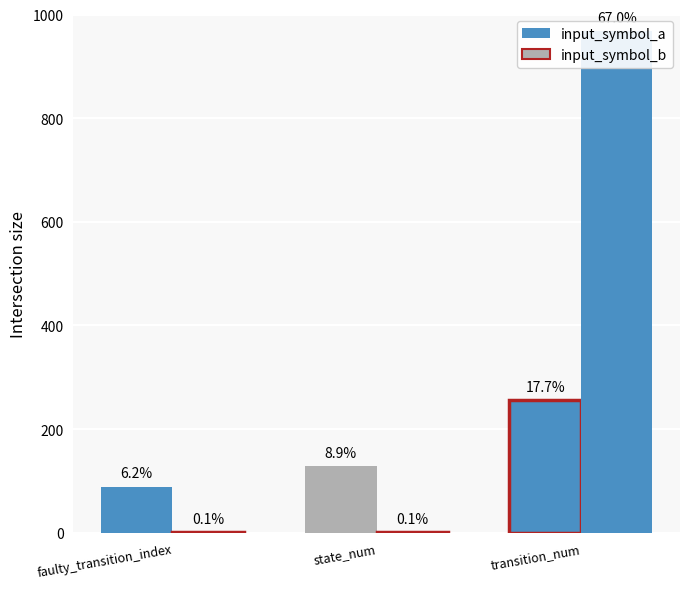

Does the chart contain stacked bars?

No